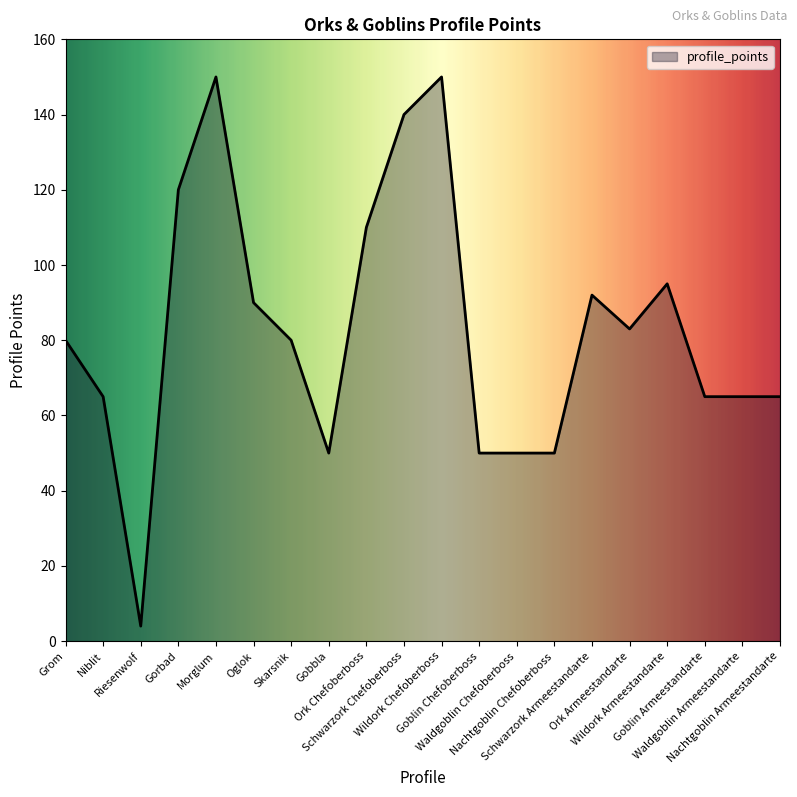

What is the change in value from Ork Chefoberboss to Waldgoblin Armeestandarte?

-45